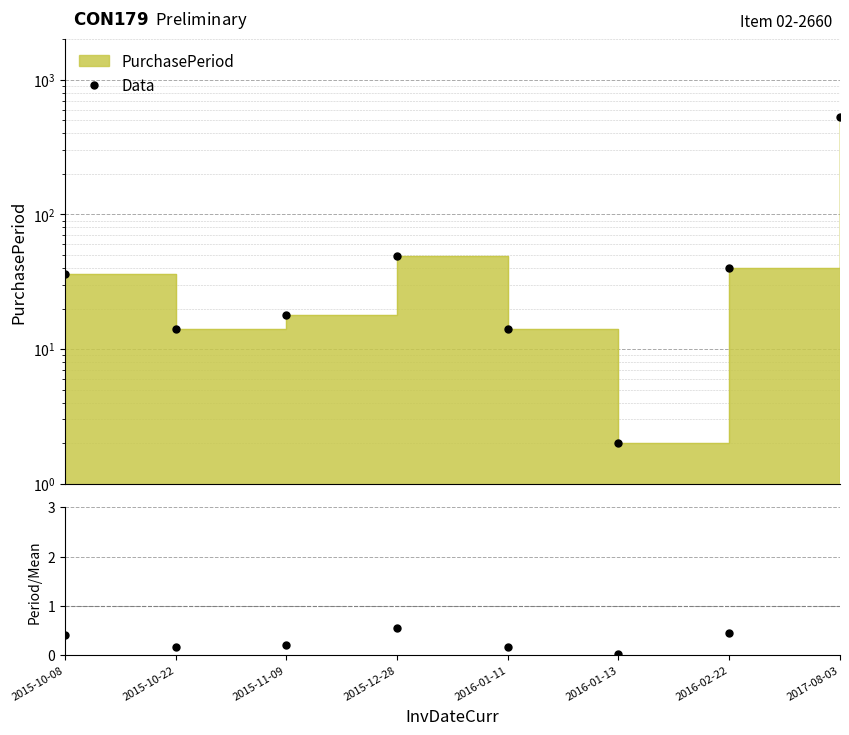

The Period/Mean series shows 0.5 at 2016-02-22. True or false?

True